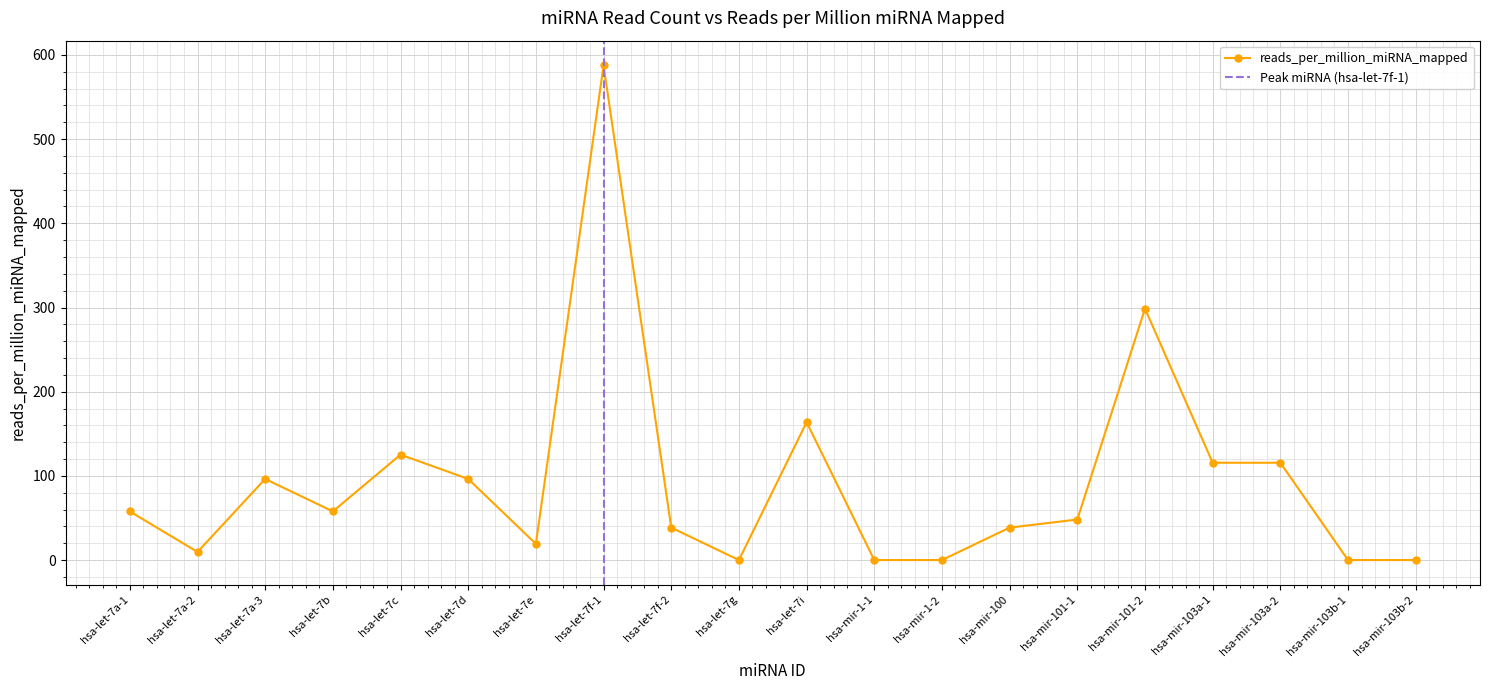

True or false: the data shows 192.6 at hsa-mir-103a-2.

False